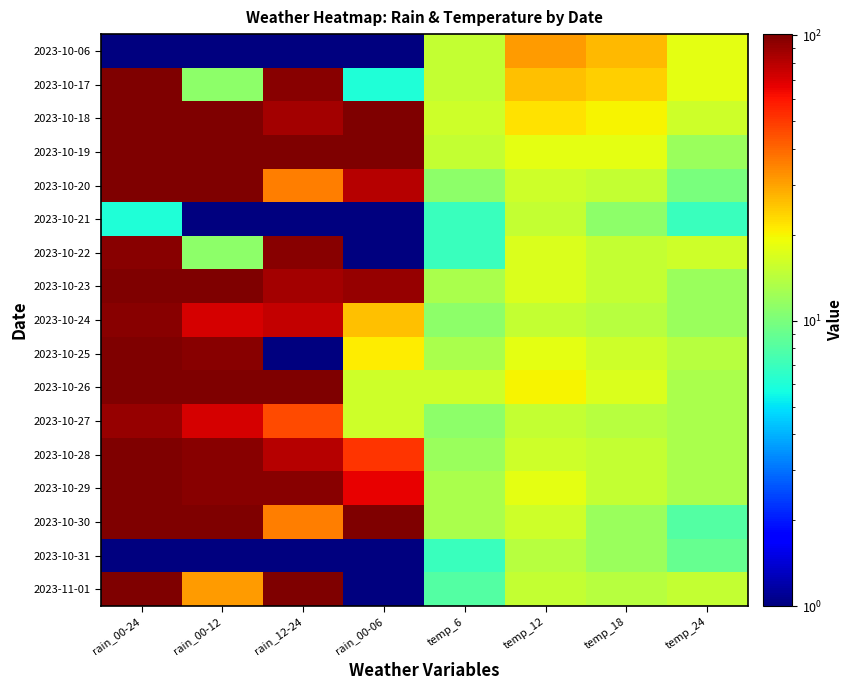

Reading right to left, list all the values displayed in this chart.

2023-10-06: temp_24=18	temp_18=27	temp_12=31	temp_6=15	rain_00-06=1	rain_12-24=1	rain_00-12=1	rain_00-24=1
2023-10-17: temp_24=18	temp_18=24	temp_12=26	temp_6=15	rain_00-06=6	rain_12-24=96	rain_00-12=11	rain_00-24=101
2023-10-18: temp_24=16	temp_18=20	temp_12=22	temp_6=16	rain_00-06=101	rain_12-24=86	rain_00-12=101	rain_00-24=101
2023-10-19: temp_24=12	temp_18=18	temp_12=18	temp_6=15	rain_00-06=101	rain_12-24=101	rain_00-12=101	rain_00-24=101
2023-10-20: temp_24=10	temp_18=15	temp_12=16	temp_6=11	rain_00-06=81	rain_12-24=36	rain_00-12=101	rain_00-24=101
2023-10-21: temp_24=7	temp_18=11	temp_12=15	temp_6=7	rain_00-06=1	rain_12-24=1	rain_00-12=1	rain_00-24=6
2023-10-22: temp_24=16	temp_18=15	temp_12=17	temp_6=7	rain_00-06=1	rain_12-24=96	rain_00-12=11	rain_00-24=96
2023-10-23: temp_24=12	temp_18=15	temp_12=17	temp_6=13	rain_00-06=91	rain_12-24=86	rain_00-12=101	rain_00-24=101
2023-10-24: temp_24=12	temp_18=14	temp_12=15	temp_6=11	rain_00-06=26	rain_12-24=76	rain_00-12=71	rain_00-24=96
2023-10-25: temp_24=14	temp_18=16	temp_12=18	temp_6=13	rain_00-06=21	rain_12-24=1	rain_00-12=96	rain_00-24=101
2023-10-26: temp_24=13	temp_18=17	temp_12=20	temp_6=16	rain_00-06=16	rain_12-24=101	rain_00-12=101	rain_00-24=101
2023-10-27: temp_24=13	temp_18=14	temp_12=15	temp_6=11	rain_00-06=16	rain_12-24=46	rain_00-12=71	rain_00-24=91
2023-10-28: temp_24=13	temp_18=15	temp_12=16	temp_6=12	rain_00-06=51	rain_12-24=81	rain_00-12=96	rain_00-24=101
2023-10-29: temp_24=13	temp_18=15	temp_12=18	temp_6=13	rain_00-06=66	rain_12-24=96	rain_00-12=96	rain_00-24=101
2023-10-30: temp_24=8	temp_18=12	temp_12=16	temp_6=13	rain_00-06=101	rain_12-24=36	rain_00-12=101	rain_00-24=101
2023-10-31: temp_24=9	temp_18=12	temp_12=14	temp_6=7	rain_00-06=1	rain_12-24=1	rain_00-12=1	rain_00-24=1
2023-11-01: temp_24=15	temp_18=14	temp_12=15	temp_6=8	rain_00-06=1	rain_12-24=101	rain_00-12=31	rain_00-24=101